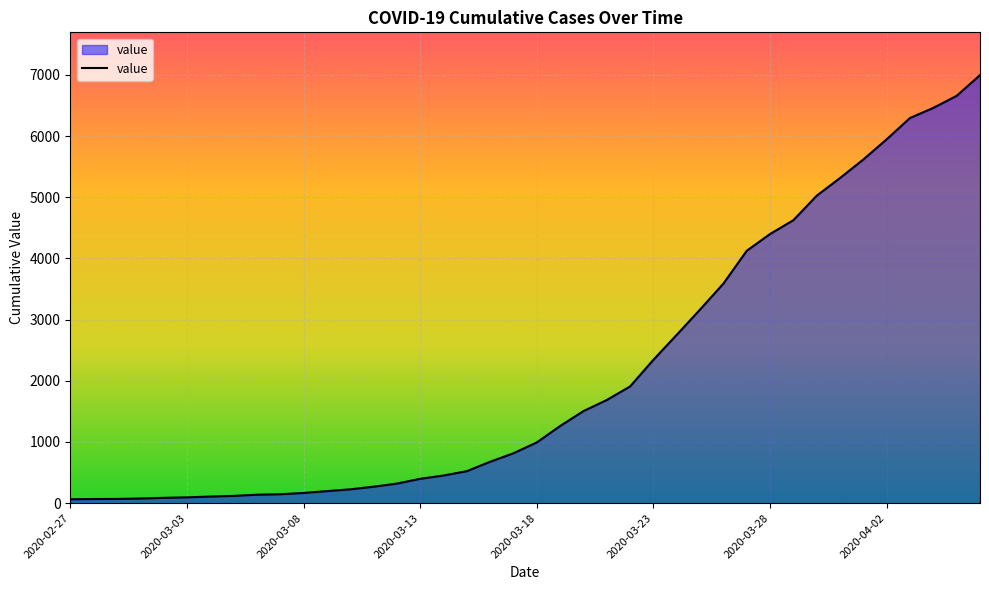

What is the greatest value displayed?

6995